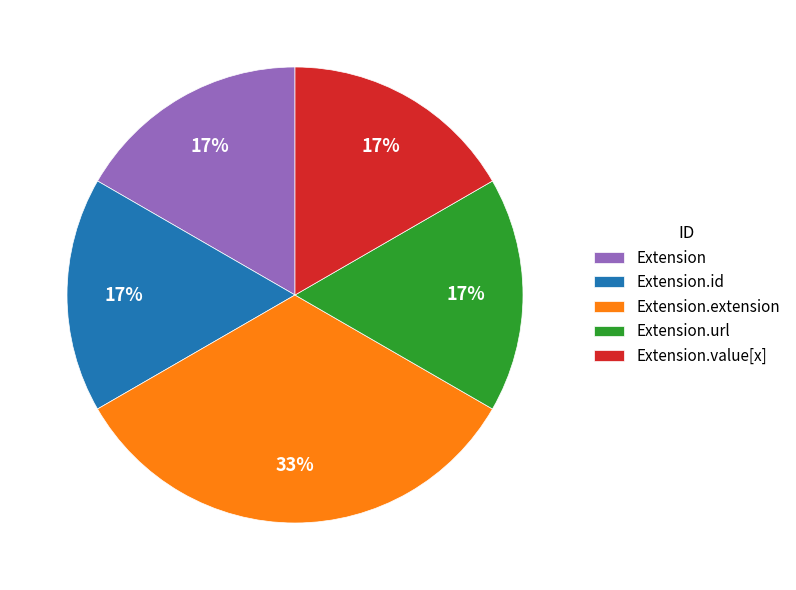

Is it true that Extension is 6% of the pie?

False